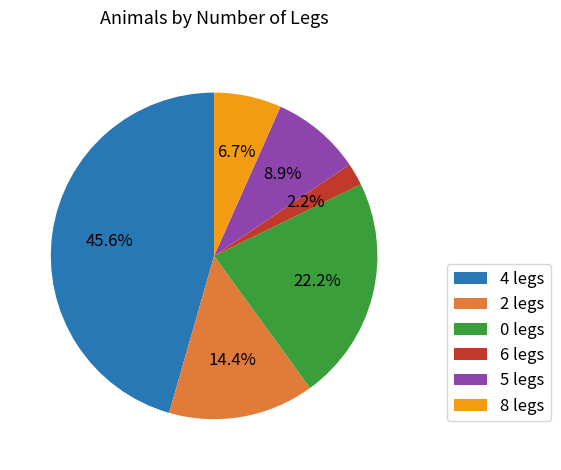

To the nearest percent, what is the average slice percentage?

17%